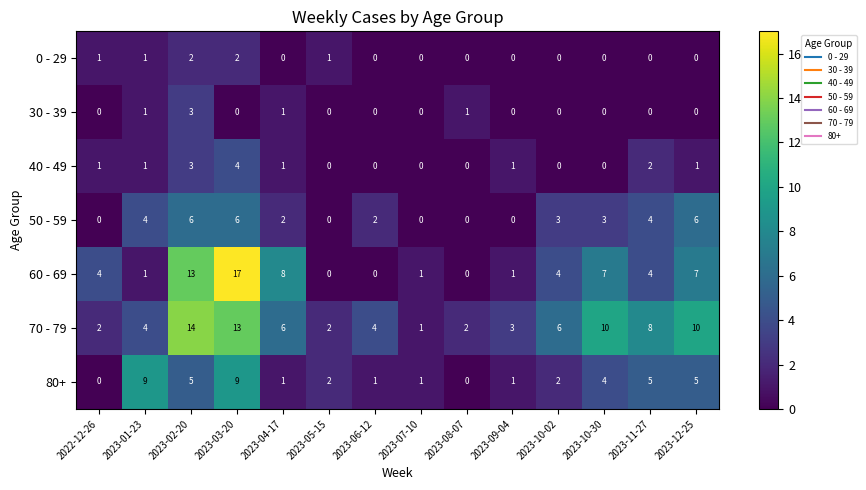

Which category has the highest value across all series?

2023-03-20